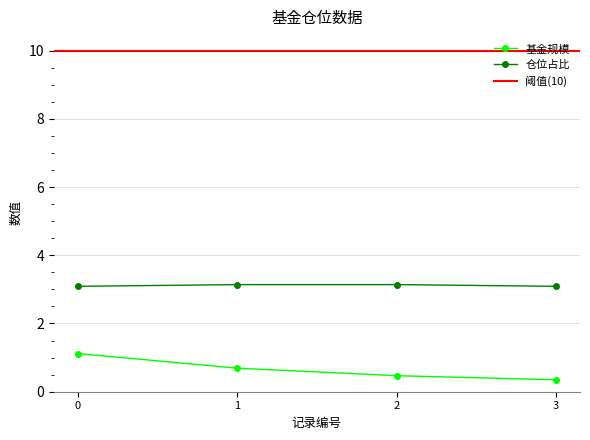

What is the value of the 基金规模 point at the 1st from the left?

1.1